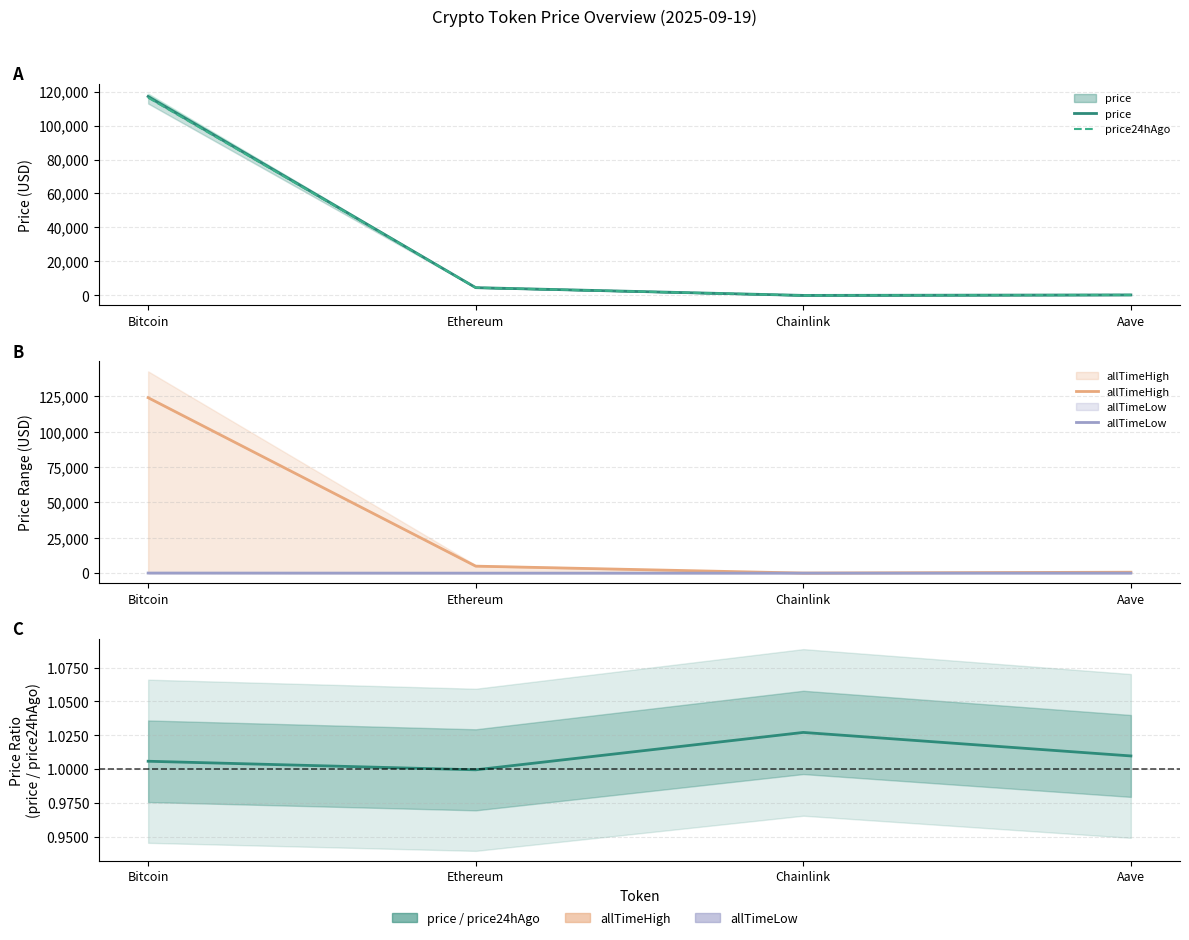

What value does the price24hAgo series have at Ethereum?

4591.8